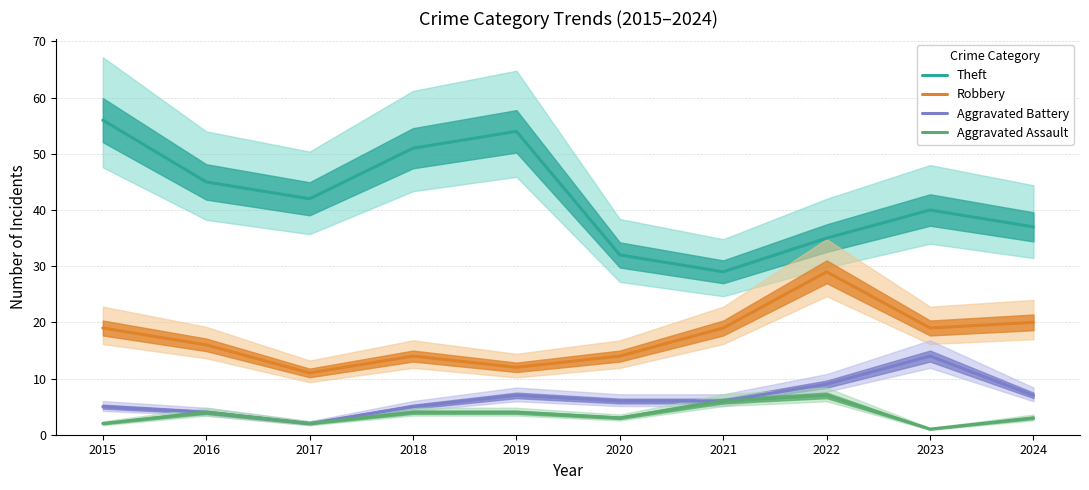

Which series changed the most between 2019 and 2021?

Theft